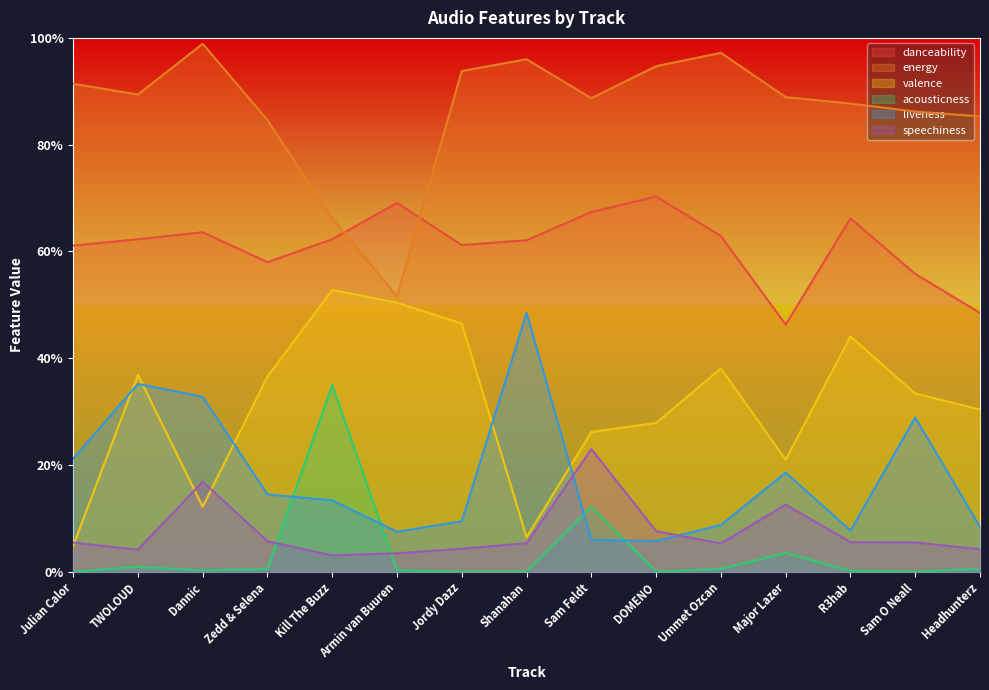

What is the difference between the second highest and minimum values in the speechiness series?

0.1